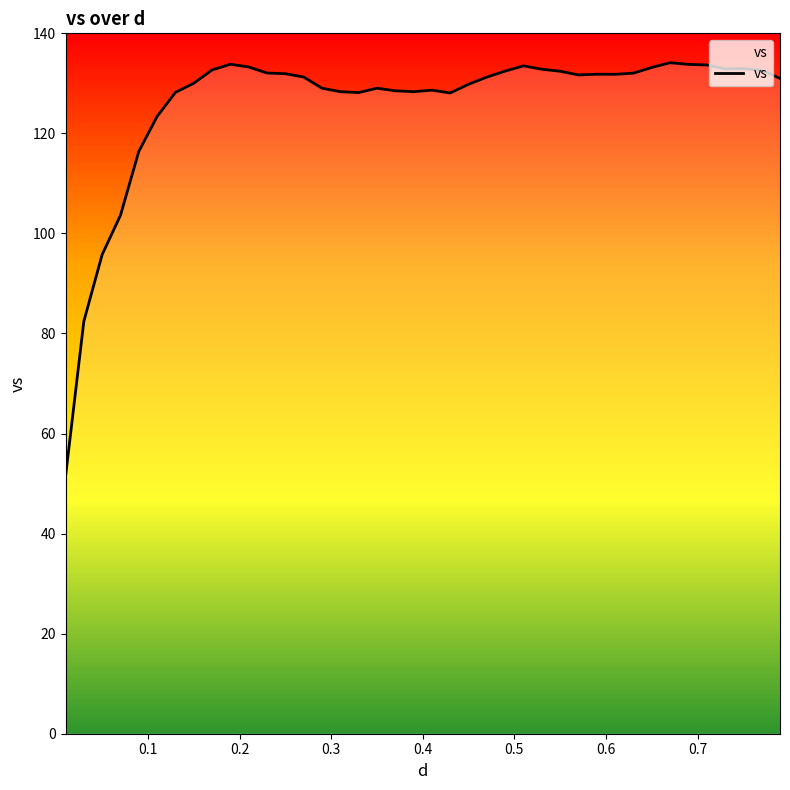

What is the difference between the maximum and minimum values?

82.7